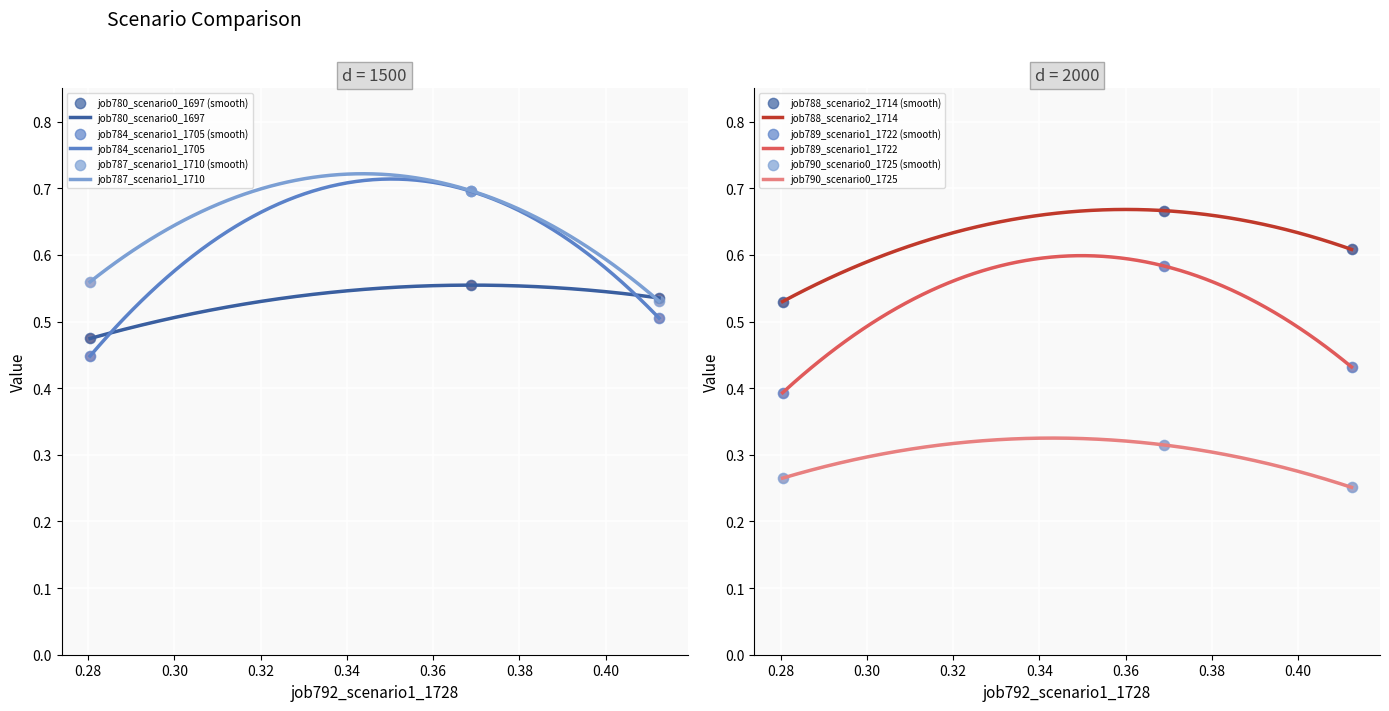

Which series reaches the minimum Y coordinate?

job790_scenario0_1725